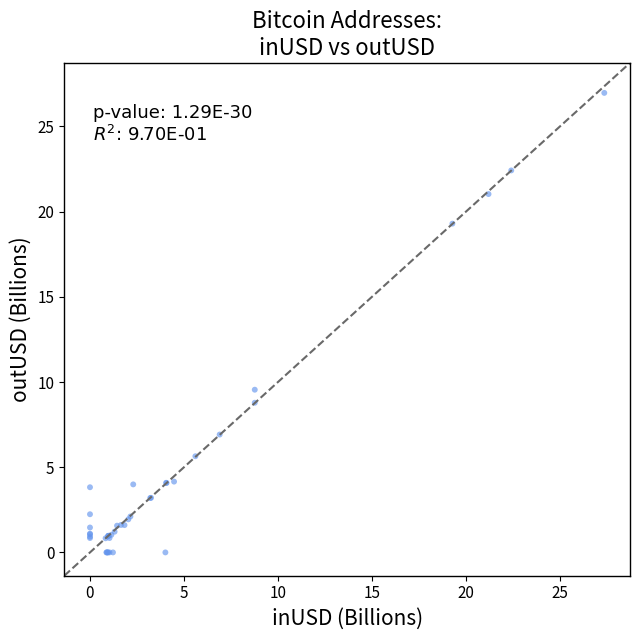

What Y value in the scatter plot is closest to 13?

9.5